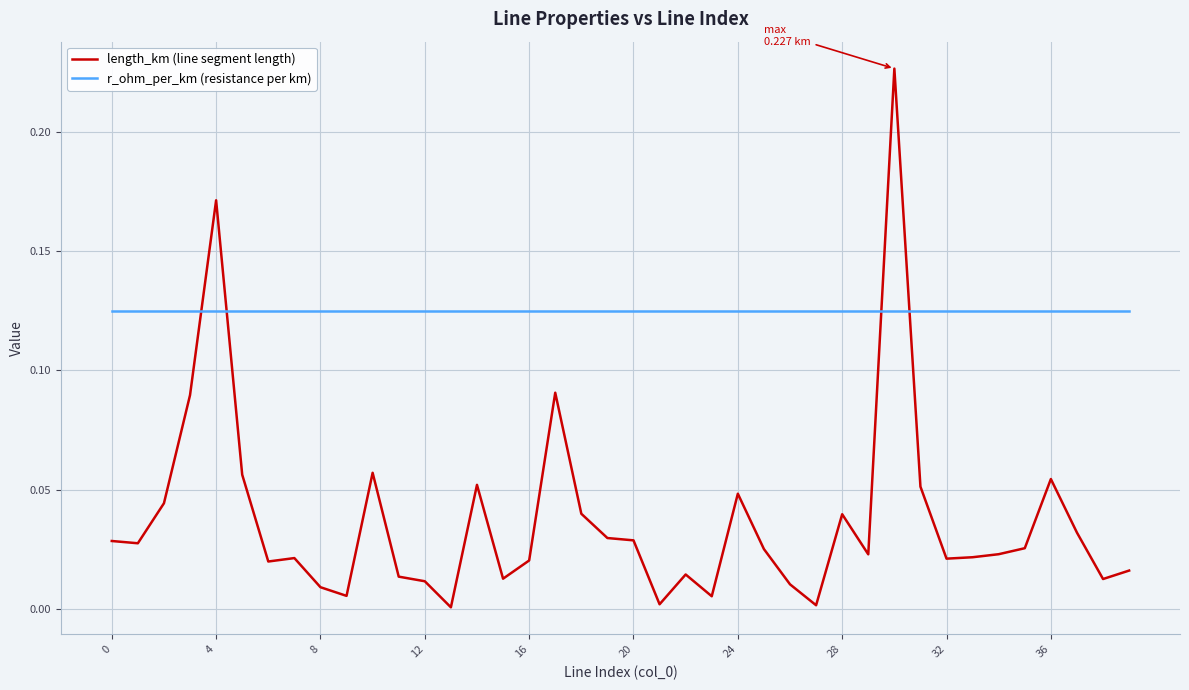

Which series ends up on top after the final intersection of r_ohm_per_km (resistance per km) and length_km (line segment length)?

r_ohm_per_km (resistance per km)